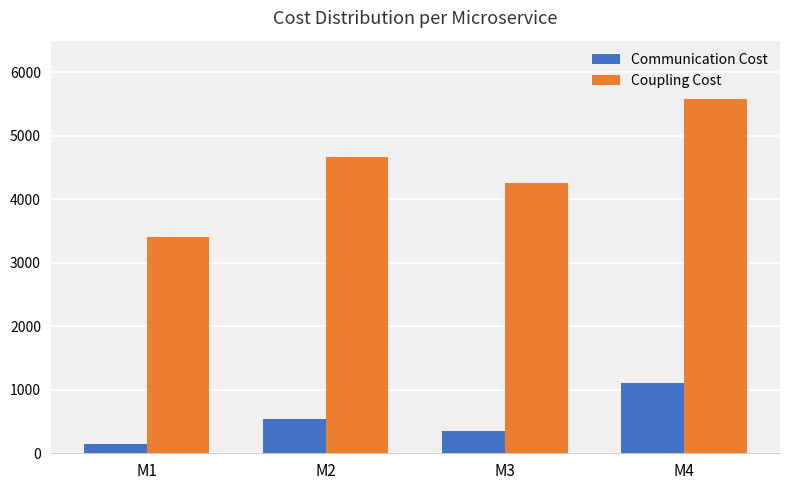

What are all the series names shown in the legend?

Communication Cost, Coupling Cost